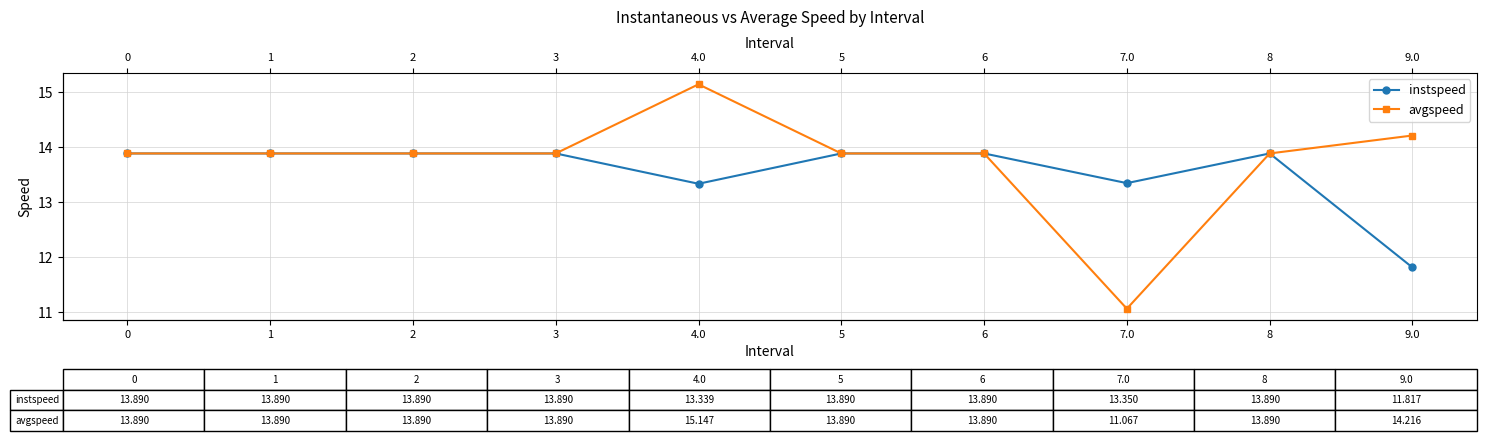

What is the label of the 5th point from the right?

5